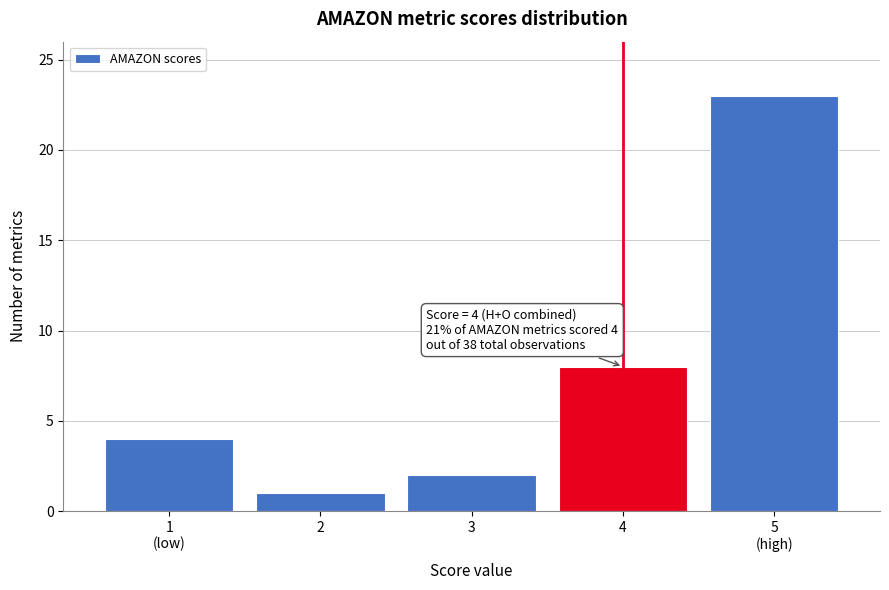

Reading right to left, what are all the values shown in this chart?

23	8	2	1	4